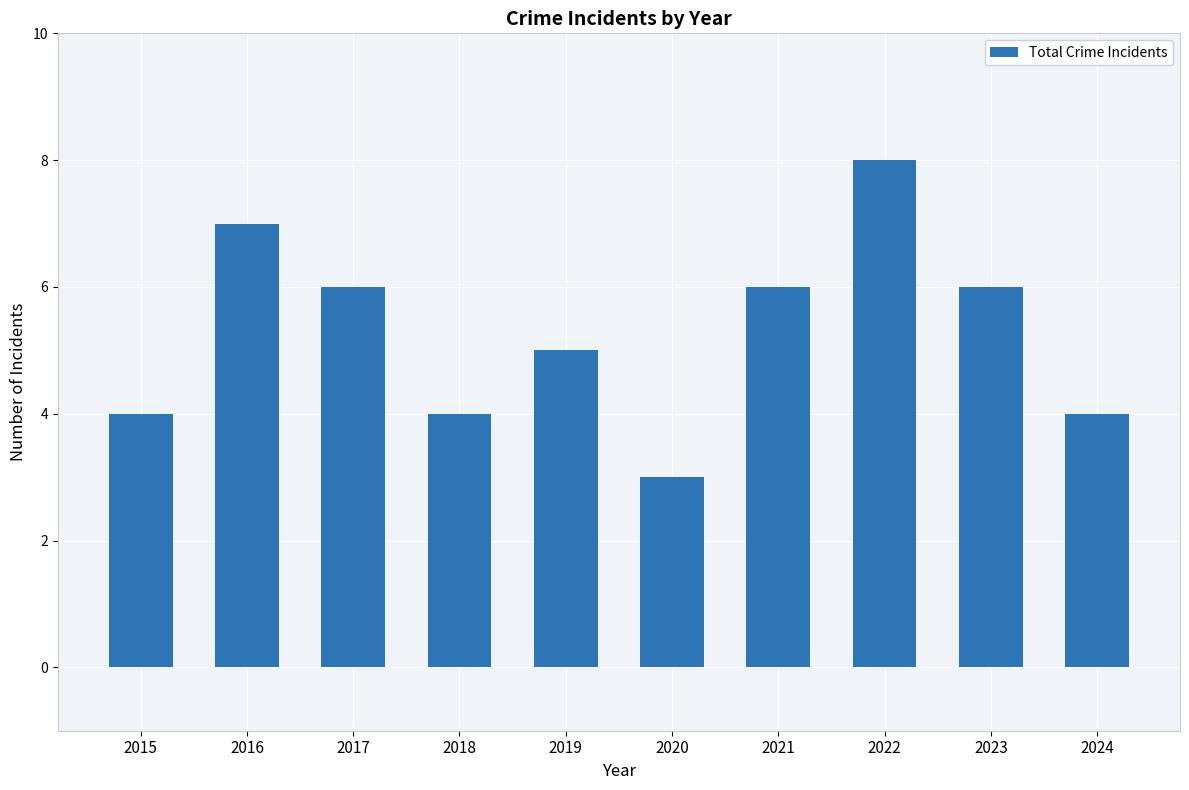

What is the difference between the second highest and second lowest values?

3